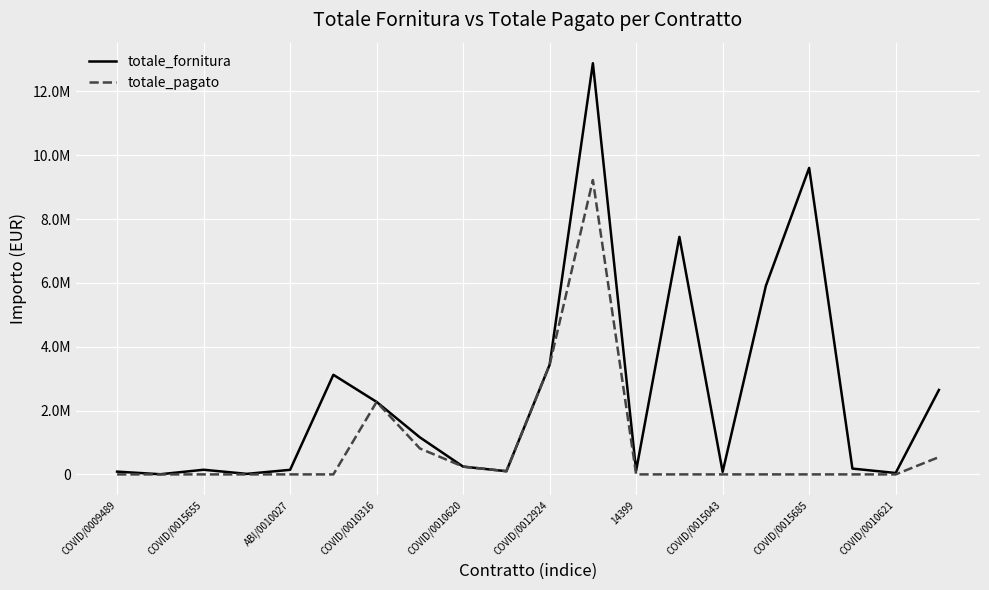

Does the chart display data point markers on the line(s)?

No